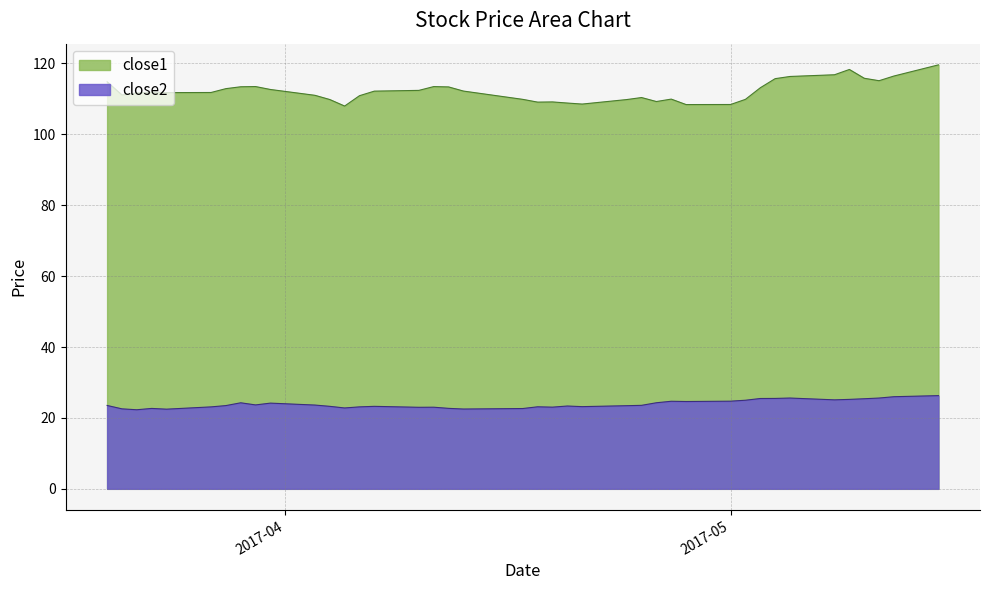

Reading left to right, extract all data points from this chart.

close1: 114.8	111.1	111.7	111.9	111.8	111.8	112.9	113.4	113.5	112.7	111.0	109.8	108.0	110.9	112.2	112.4	113.5	113.4	112.2	109.9	109.1	109.2	108.8	108.5	109.8	110.4	109.3	109.9	108.4	108.4	109.9	113.1	115.7	116.3	116.8	118.3	115.8	115.1	116.5	119.6
close2: 23.5	22.6	22.3	22.7	22.5	23.1	23.5	24.3	23.7	24.2	23.6	23.3	22.8	23.1	23.3	23.0	23.0	22.7	22.5	22.7	23.1	23.0	23.4	23.2	23.5	23.6	24.3	24.7	24.6	24.7	25.0	25.5	25.5	25.6	25.1	25.2	25.4	25.6	26.0	26.3